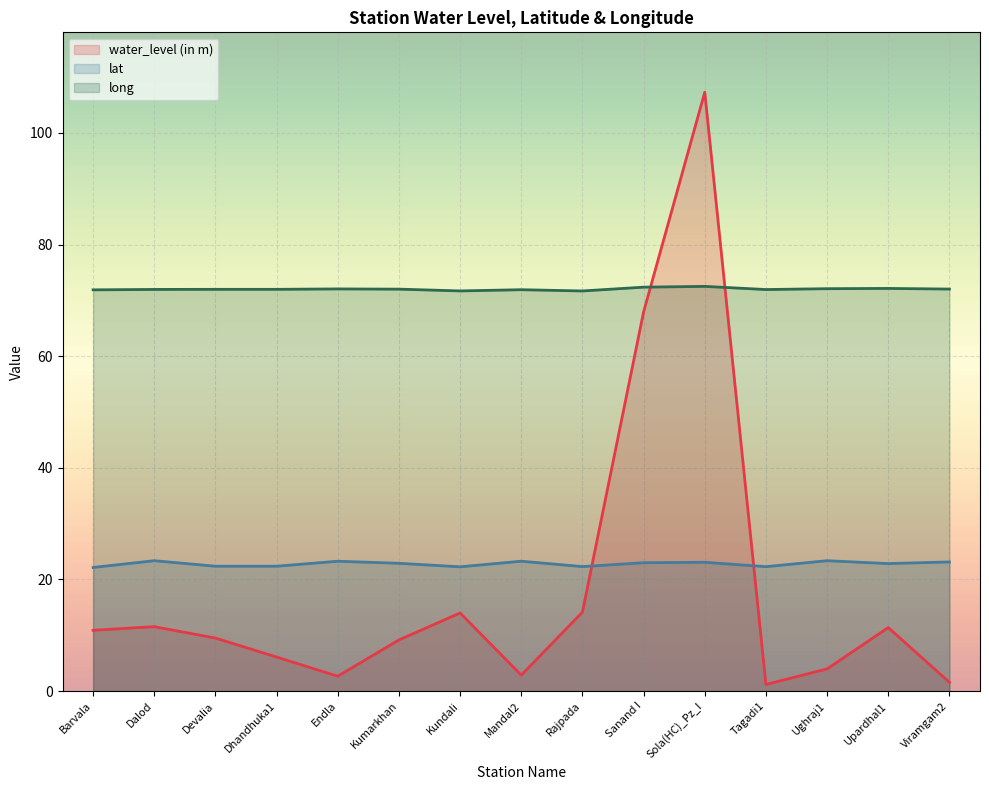

How many data points in water_level (in m) are above 9?

9